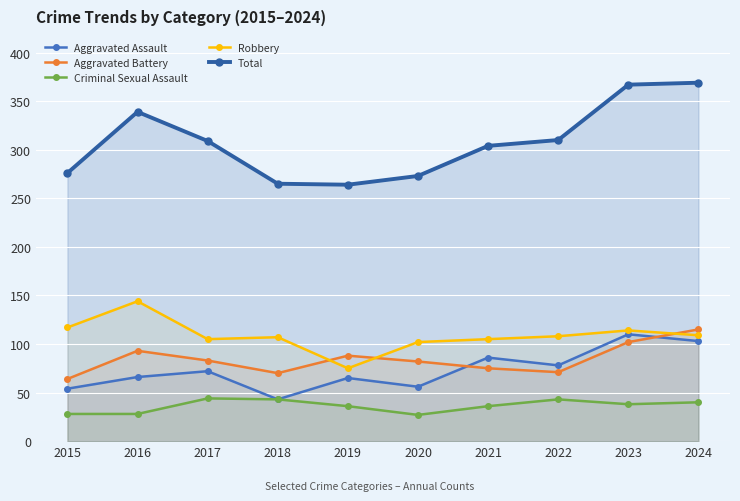

How many lines are shown in the chart?

5